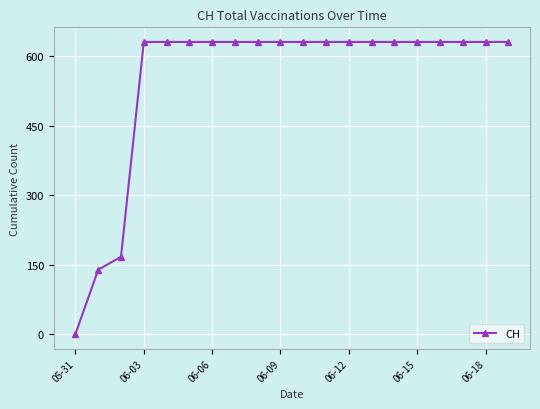

Reading left to right, extract all data points from this chart.

0	139	167	631	631	631	631	631	631	631	631	631	631	631	631	631	631	631	631	631